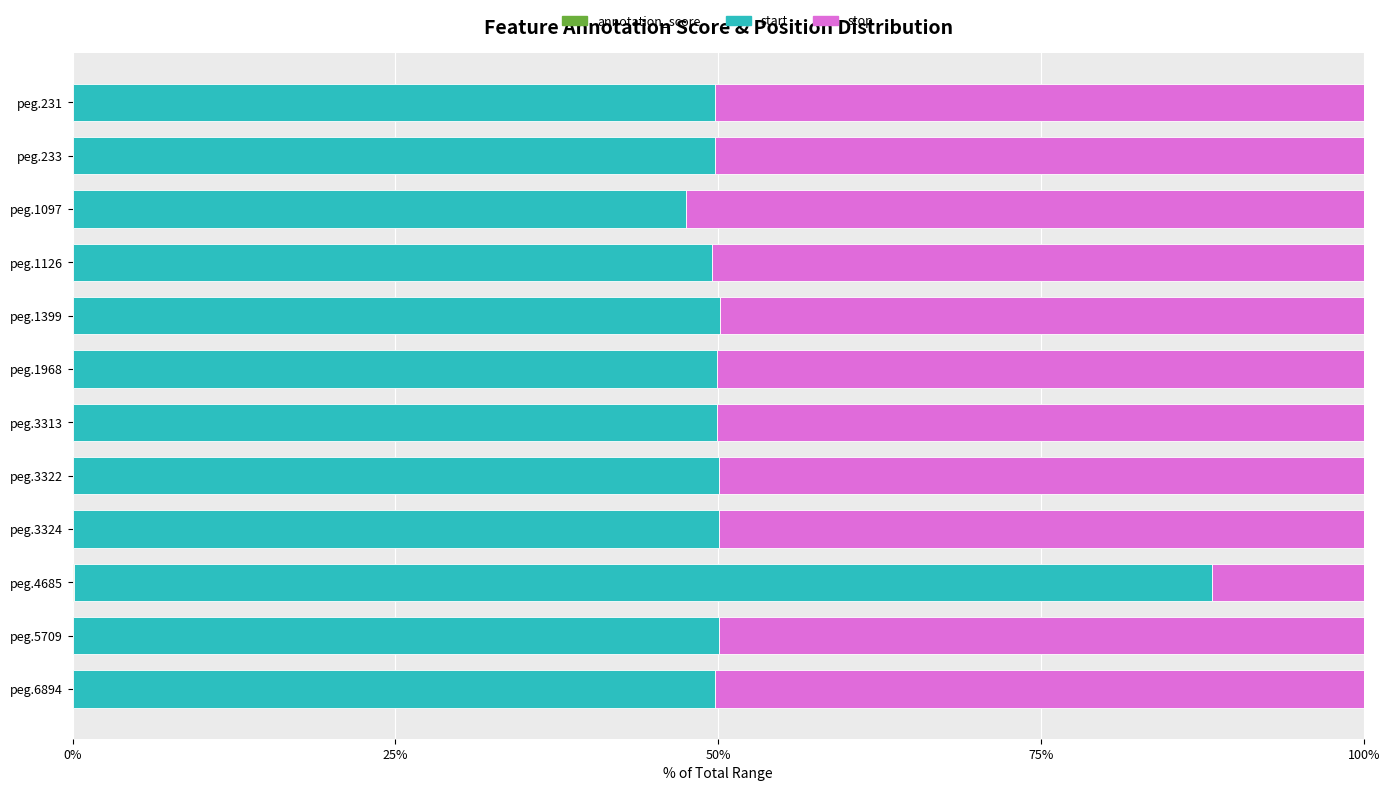

Count the number of data series in this chart.

3